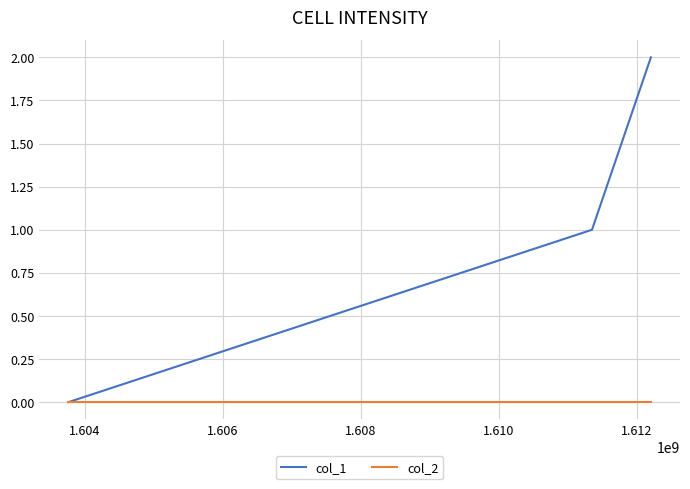

Which series has the largest range (max minus min)?

col_1